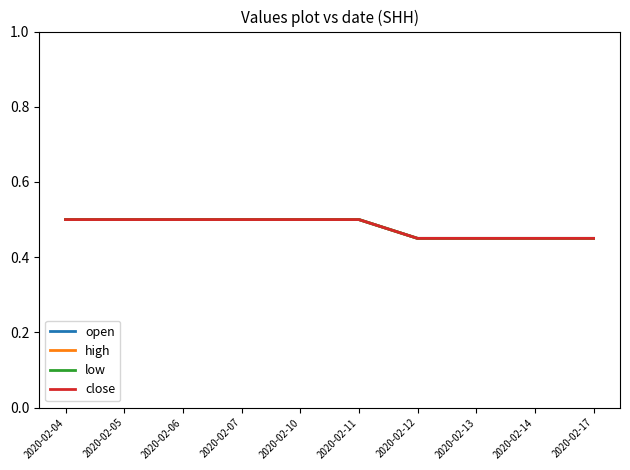

Does the chart display data point markers on the line(s)?

No